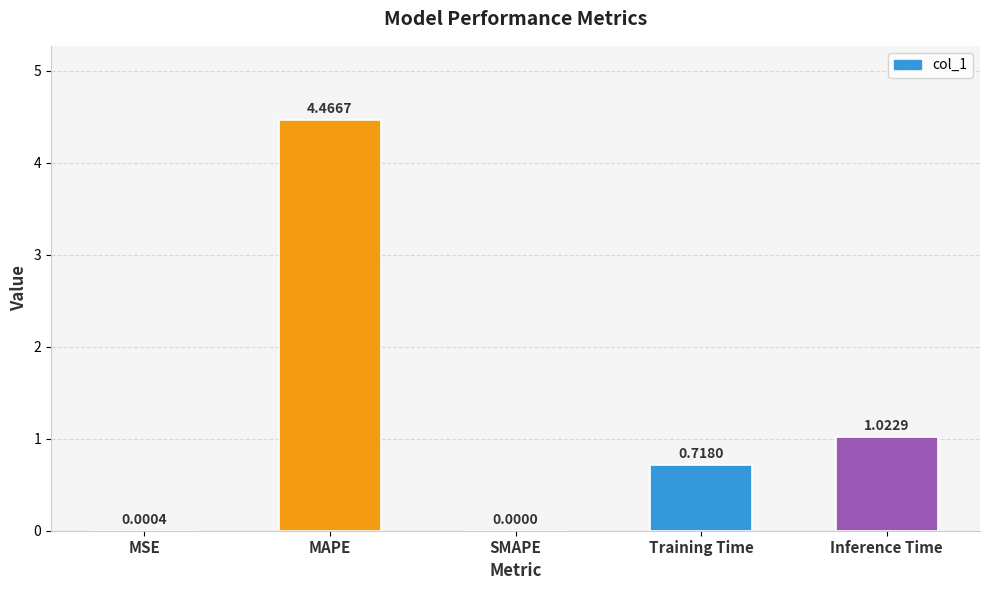

Is it true that the value at MAPE is 2.5?

False